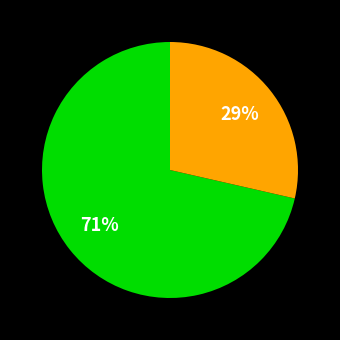

Is there a majority slice in this chart?

Yes